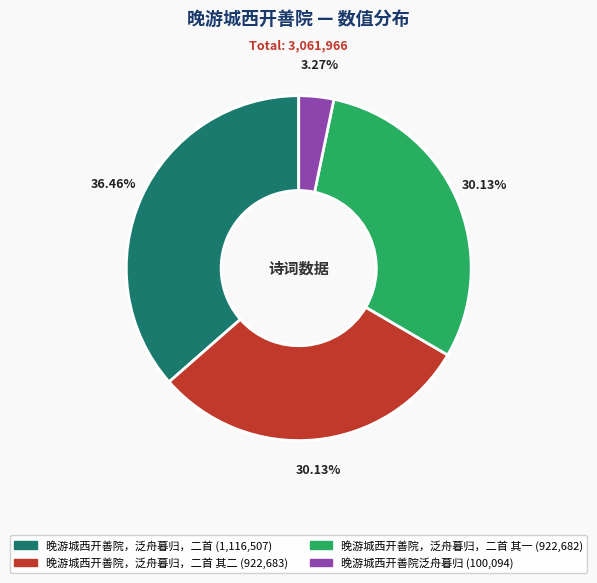

Is there any slice that represents more than half of the pie?

No